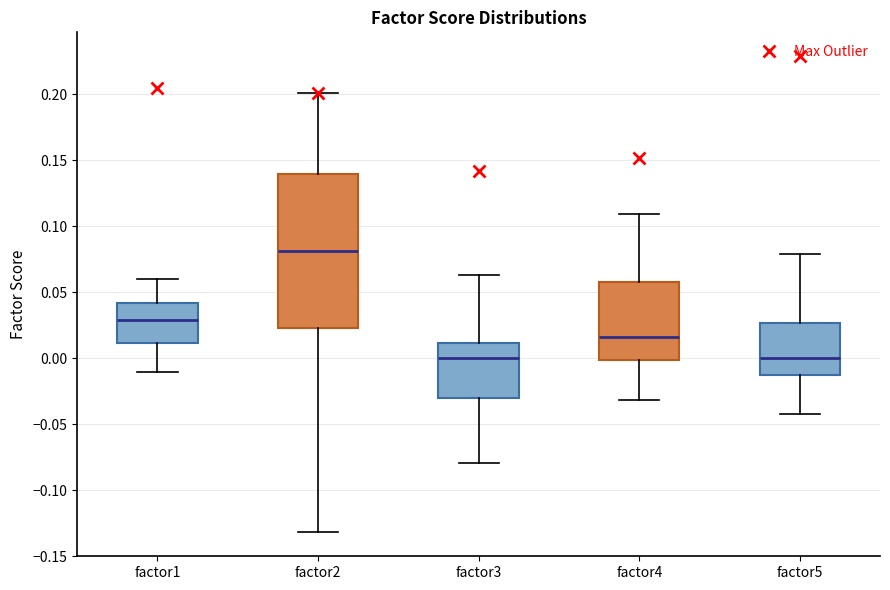

Reading left to right, transcribe this box plot: for each box, give where its median line is, the range the box spans, and where its two whiskers end, as read against the y-axis. The values are not printed on the chart, so give them approximately, as read against the axis.

factor1: median 0.030, box 0.010 to 0.040, whiskers -0.010 to 0.060
factor2: median 0.080, box 0.025 to 0.140, whiskers -0.130 to 0.200
factor3: median 0.000, box -0.030 to 0.010, whiskers -0.080 to 0.065
factor4: median 0.015, box 0.000 to 0.060, whiskers -0.030 to 0.110
factor5: median 0.000, box -0.015 to 0.025, whiskers -0.040 to 0.080